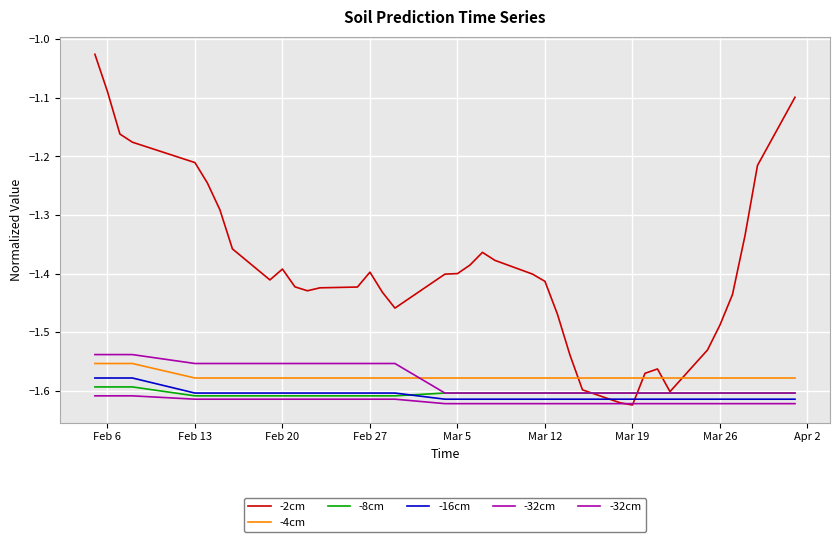

Which series ends up on top after the final intersection of -2cm and -8cm?

-2cm